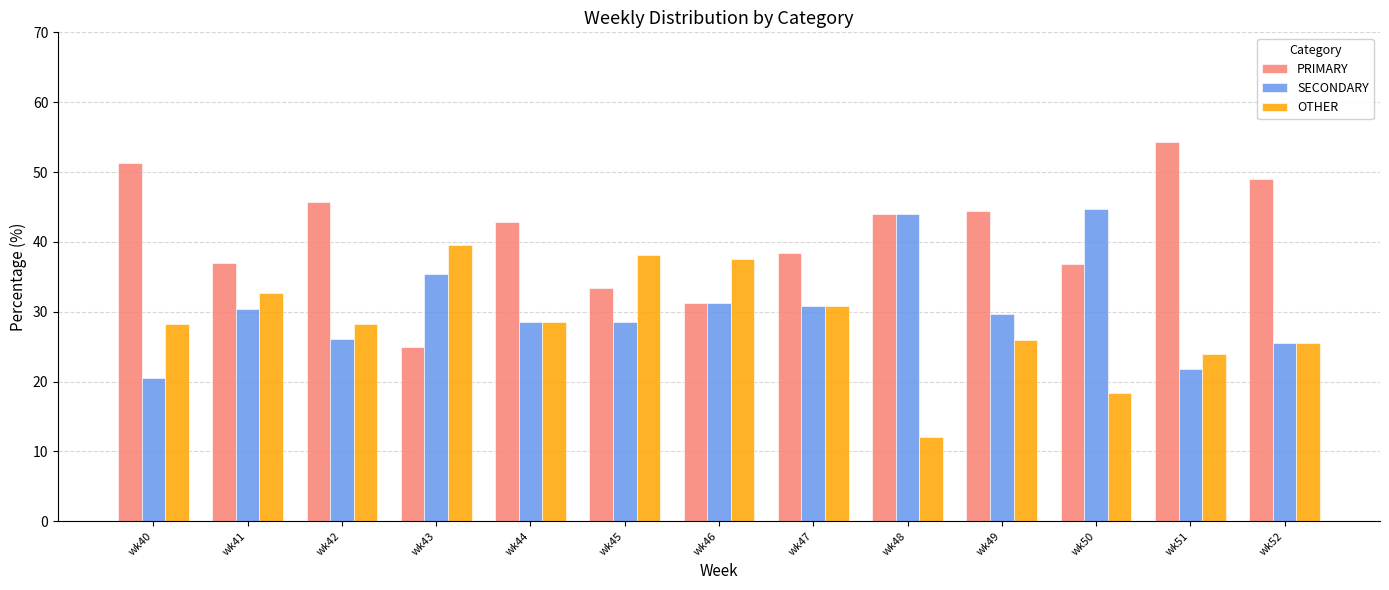

What is the value of the PRIMARY bar at the 12th from the left?

54.3